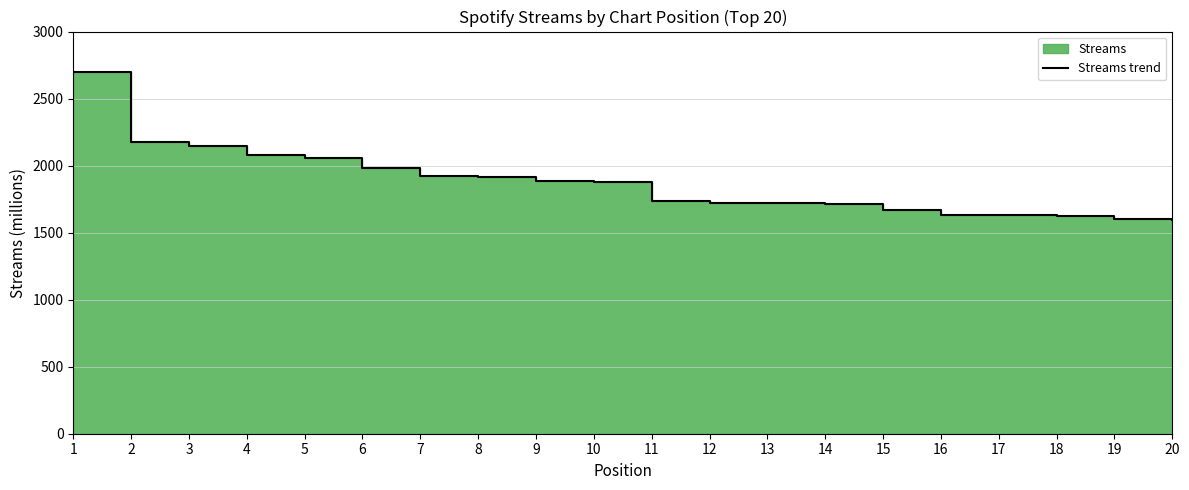

Which label corresponds to the smallest value in the chart?

20